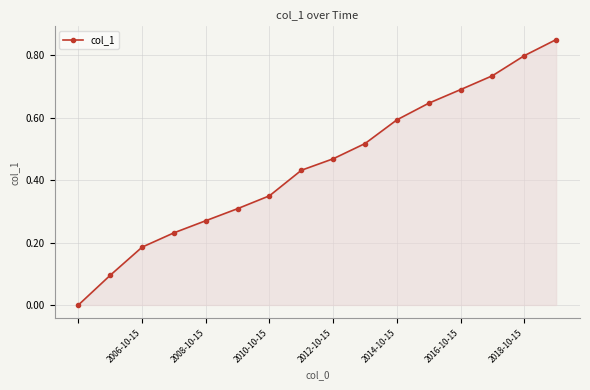

True or false: there are more than 1 points higher than both neighbors.

False